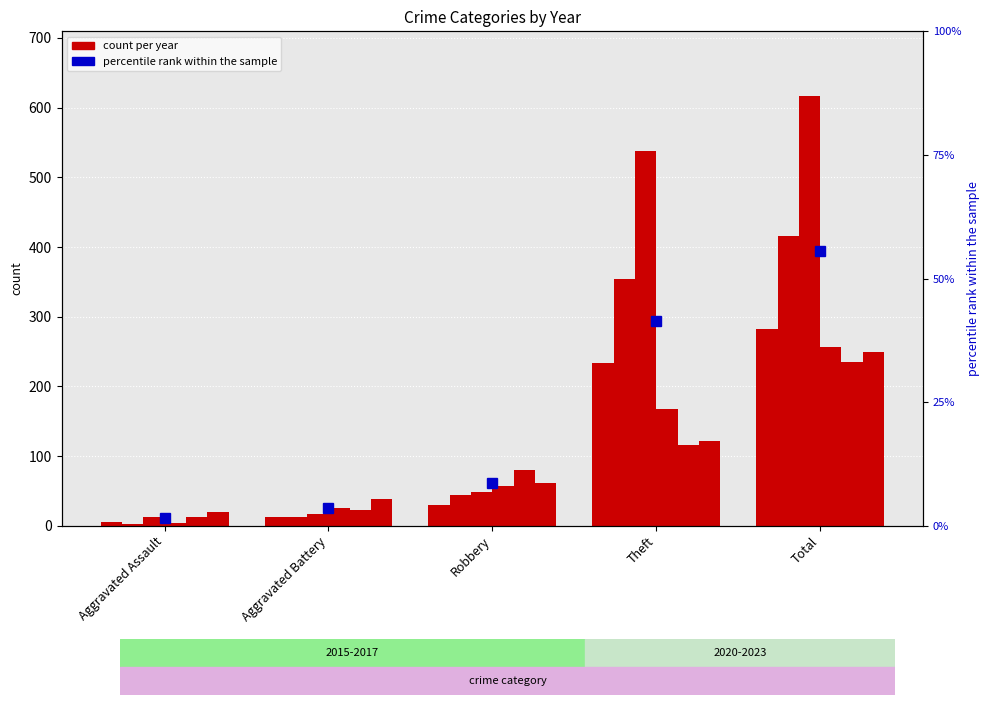

How many bars are there in total?

5